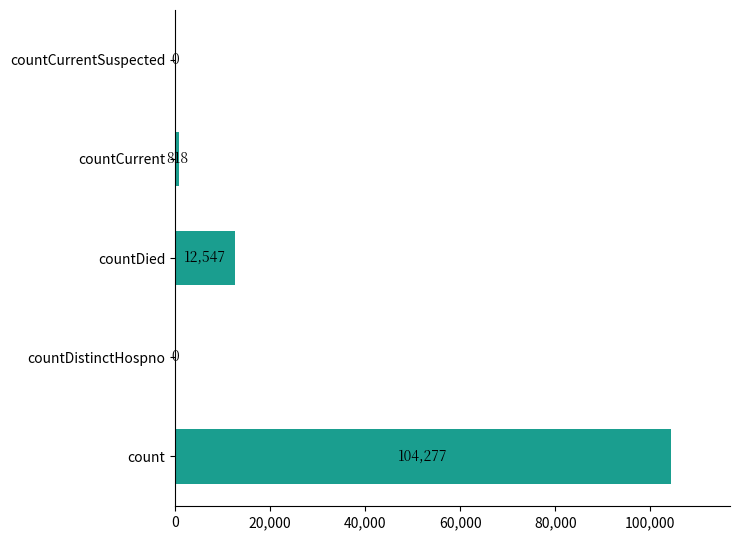

What is the change in value from countCurrent to countCurrentSuspected?

-818